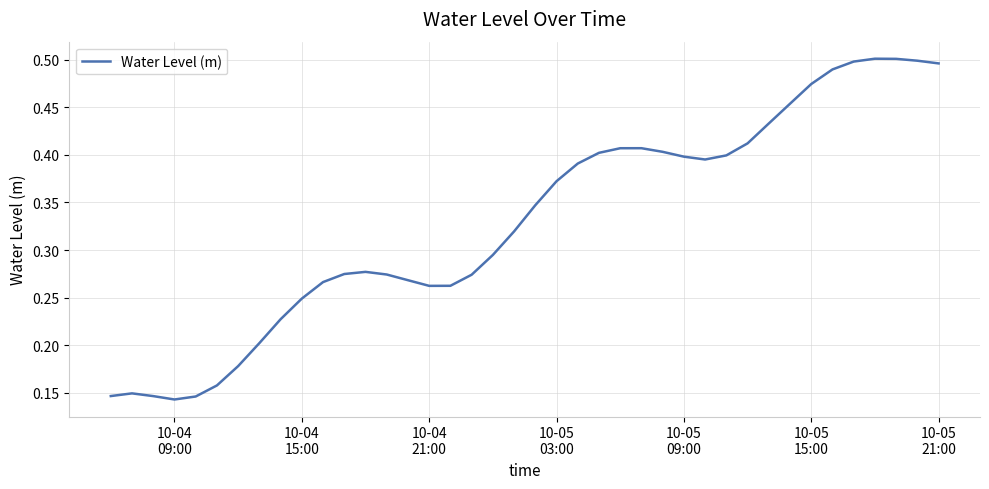

Count the values in the range 0 to 1.

40